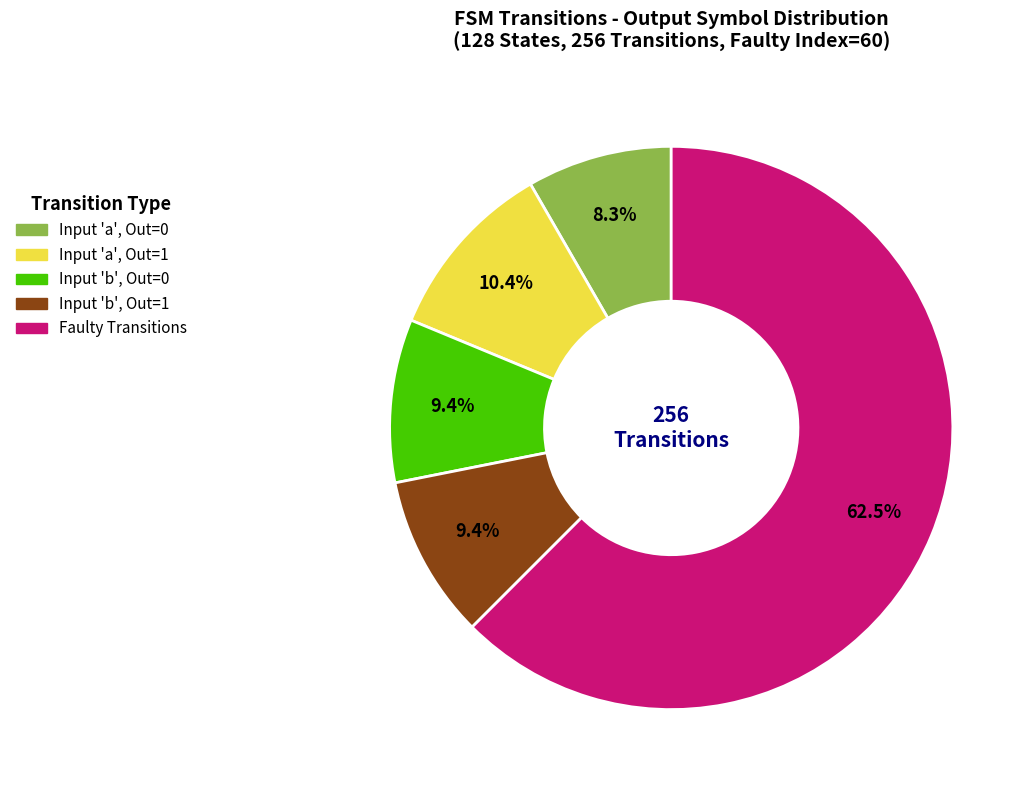

Is there a majority slice in this chart?

Yes